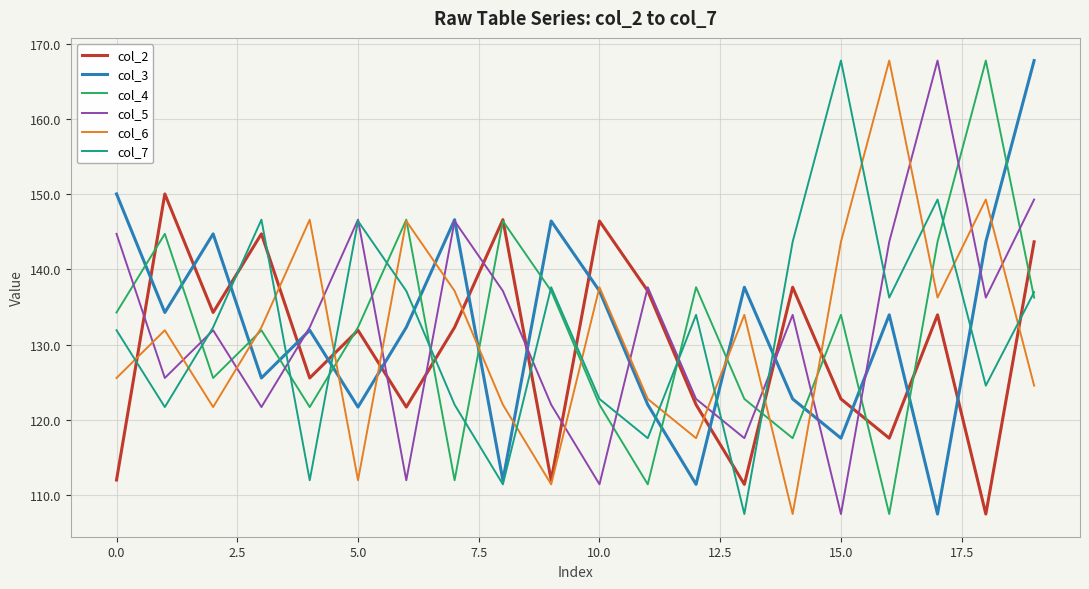

What is the maximum value for col_3?

167.8